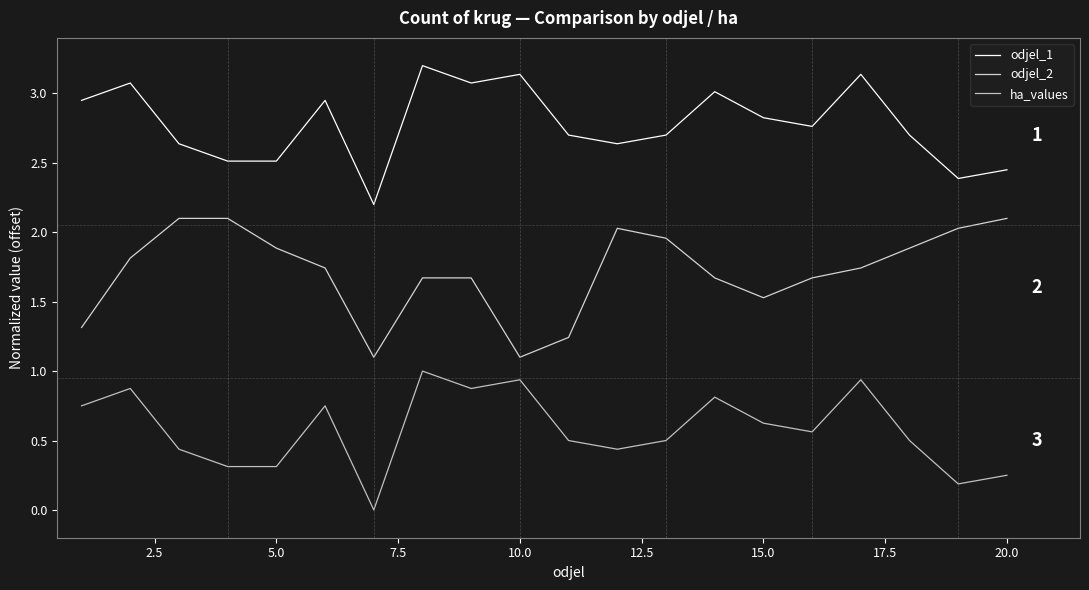

Is this an area chart (filled region under the line)?

No